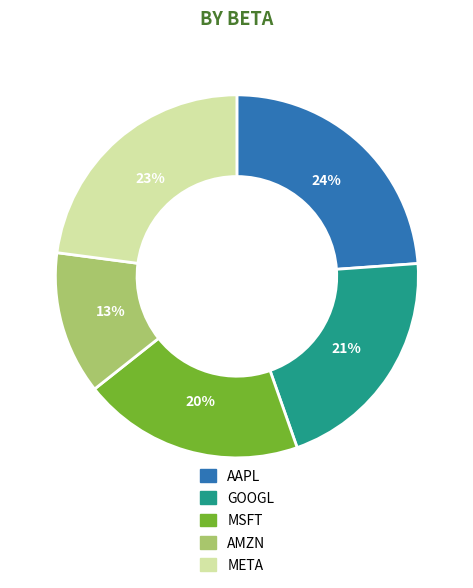

To the nearest percent, what percentage of the pie is META?

23%